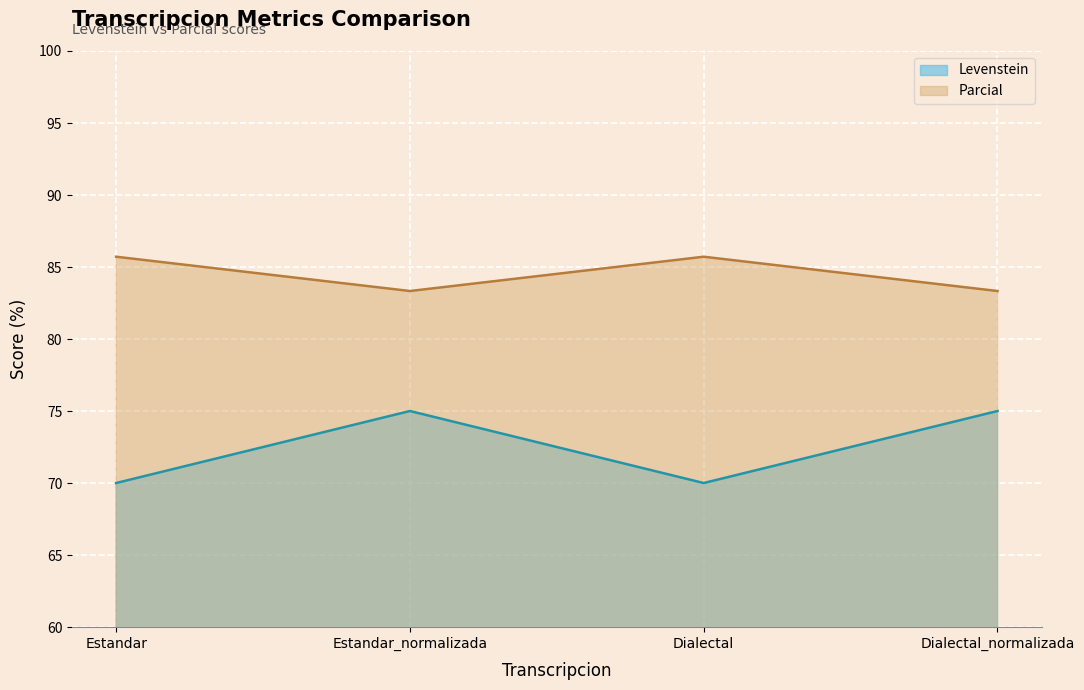

Read the Levenstein value at Dialectal_normalizada.

75.0